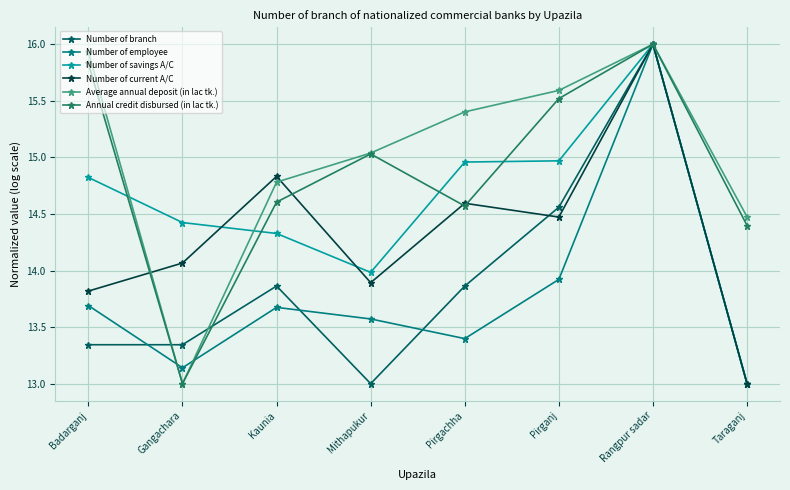

Where does the Average annual deposit (in lac tk.) series first go above 15?

Badarganj